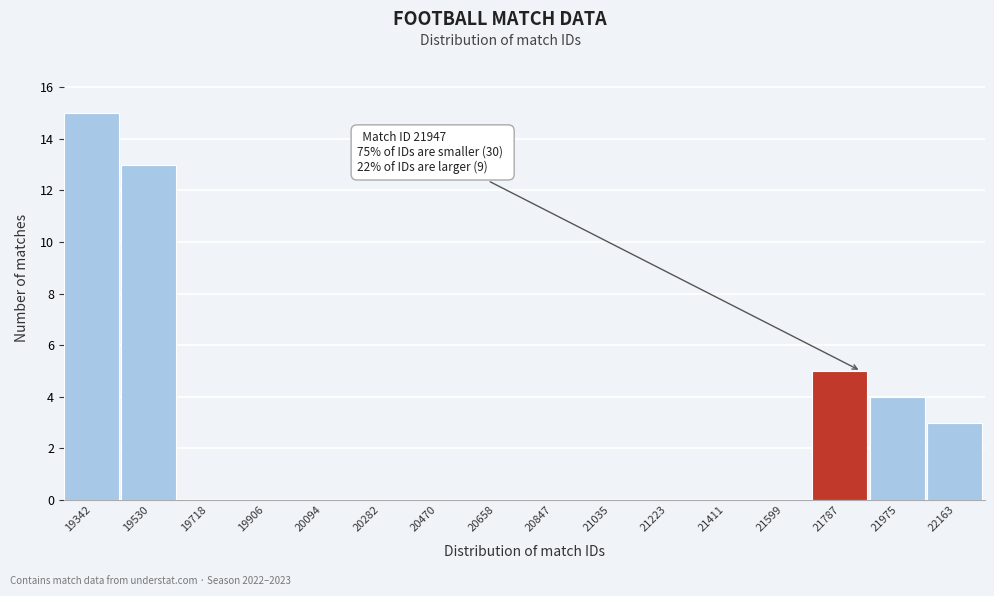

Reading left to right, transcribe all the data shown in this chart.

19342=15	19530=13	19718=0	19906=0	20094=0	20282=0	20470=0	20658=0	20847=0	21035=0	21223=0	21411=0	21599=0	21787=5	21975=4	22163=3